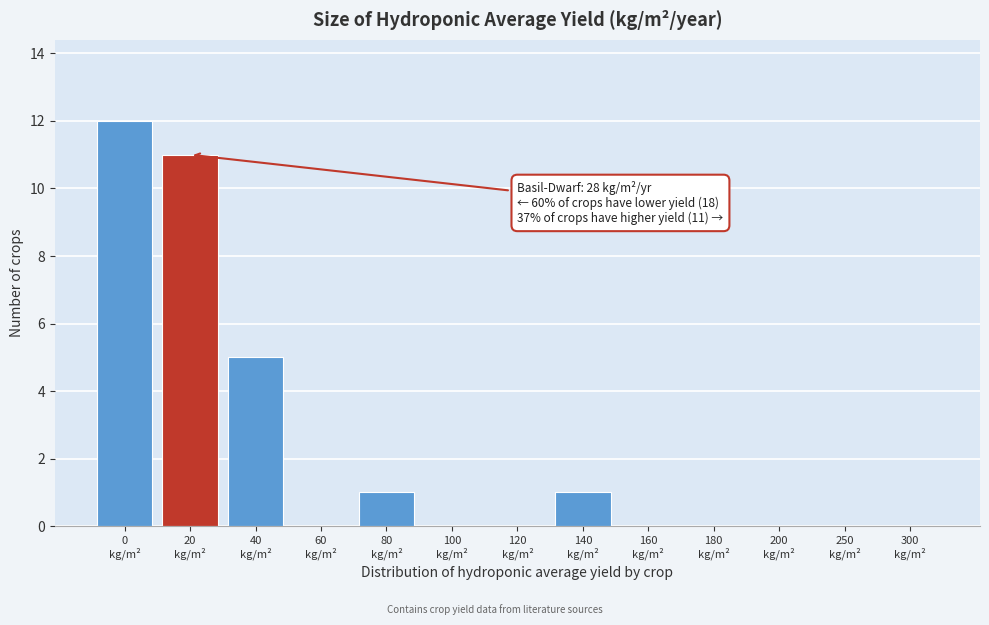

What is the sum of all values?

30